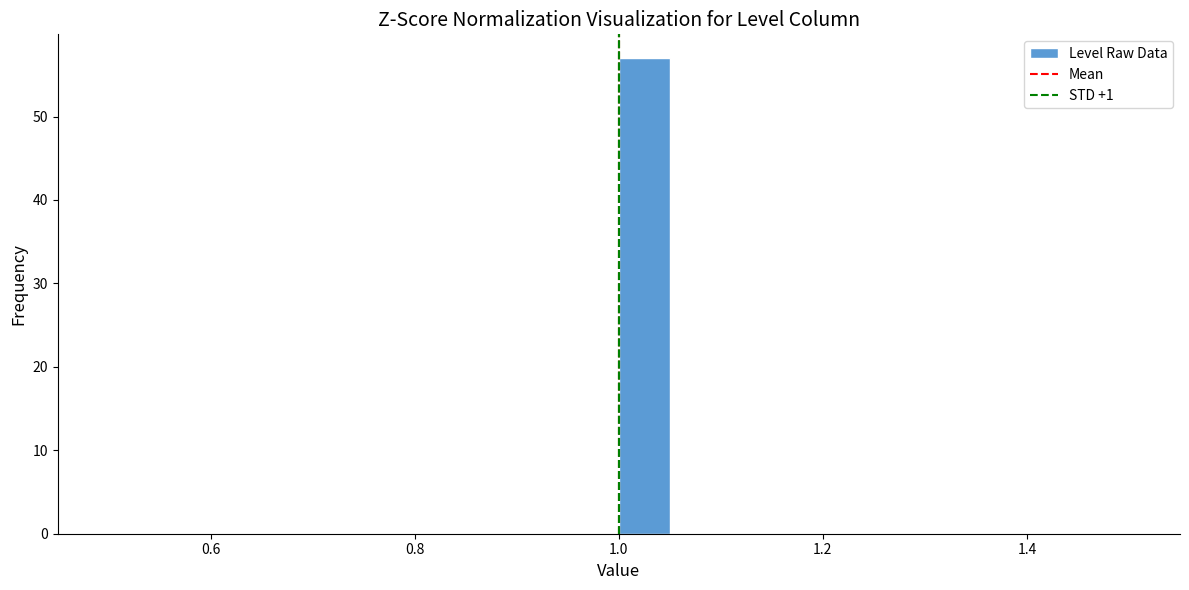

Read against the x-axis, roughly where is the centre of the tallest bar?

1.02